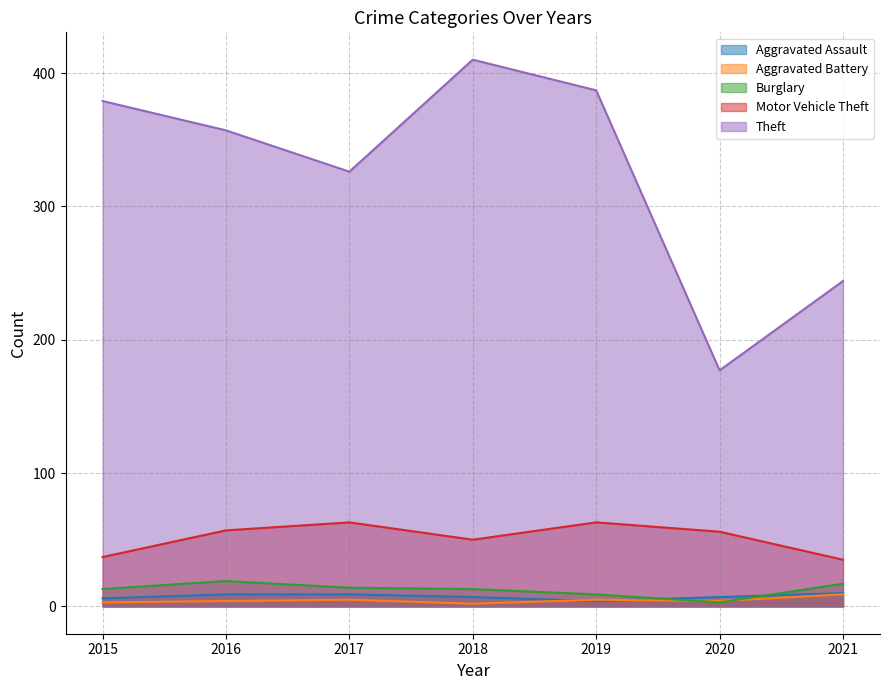

What is the difference between the Aggravated Battery values at 2021 and 2017?

4